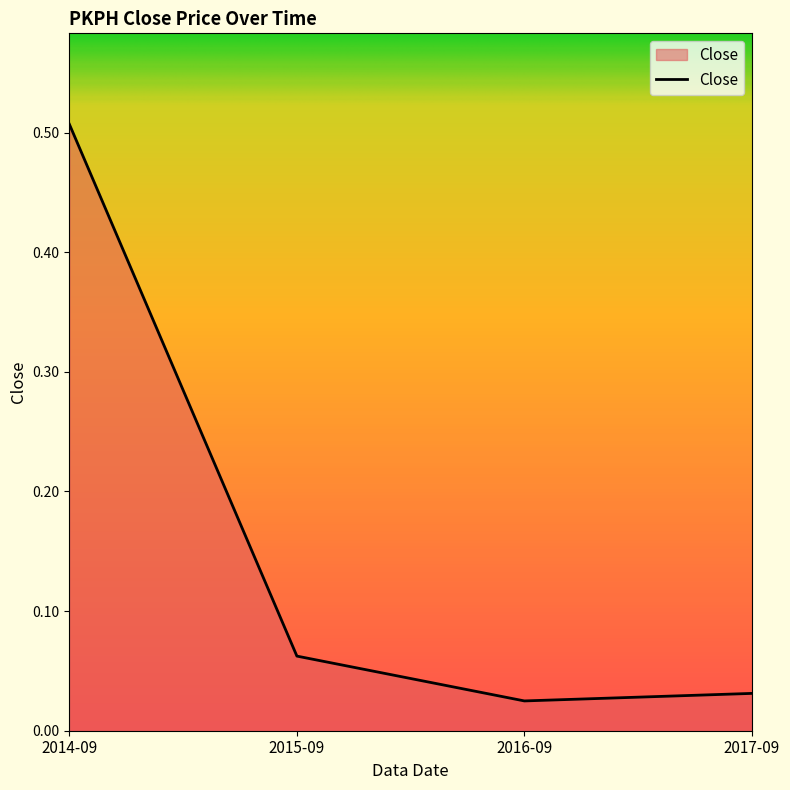

How many lines are shown in the chart?

1